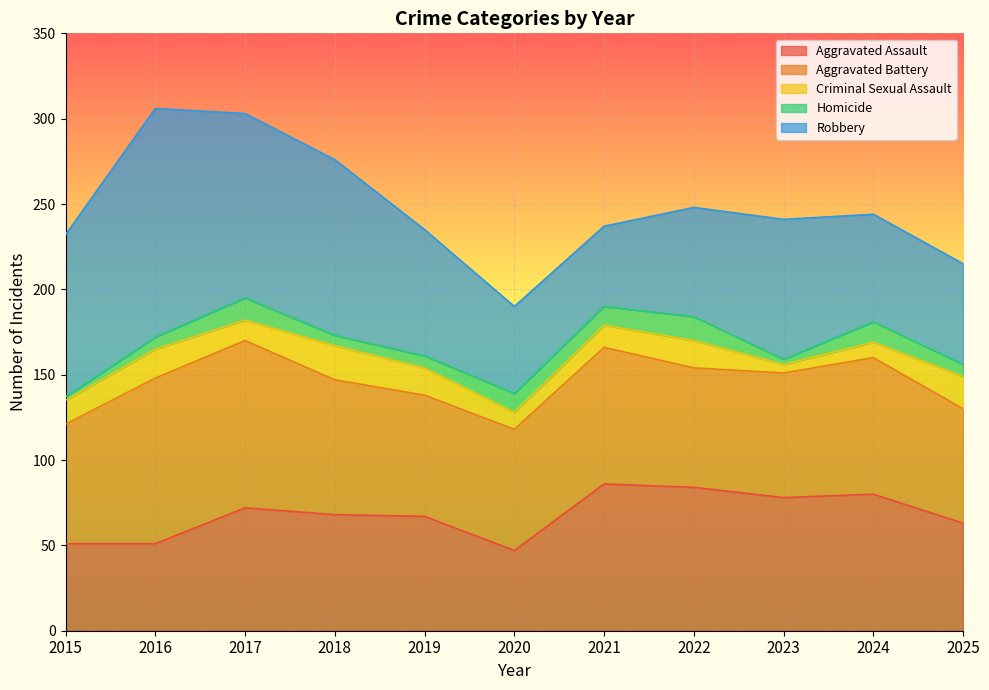

Read the Robbery value at 2019.

74